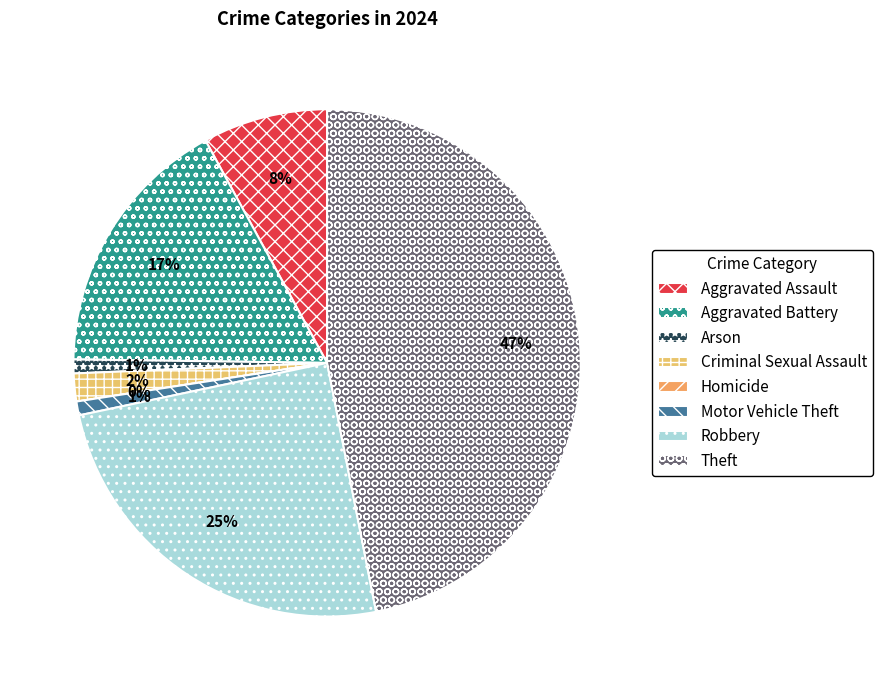

Is there a majority slice in this chart?

No